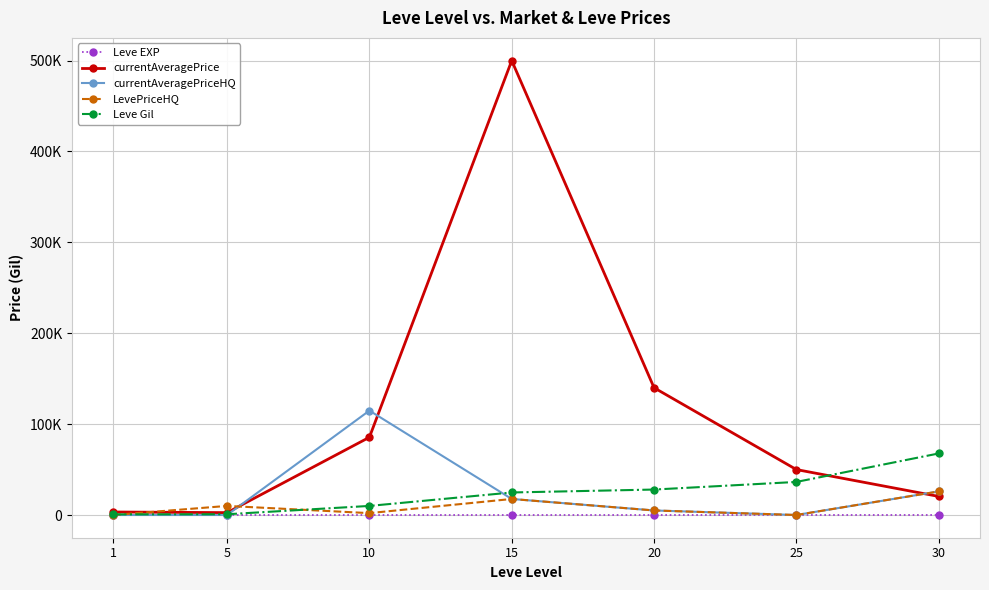

In currentAveragePriceHQ, how many points are lower than both neighbors (excluding endpoints)?

1